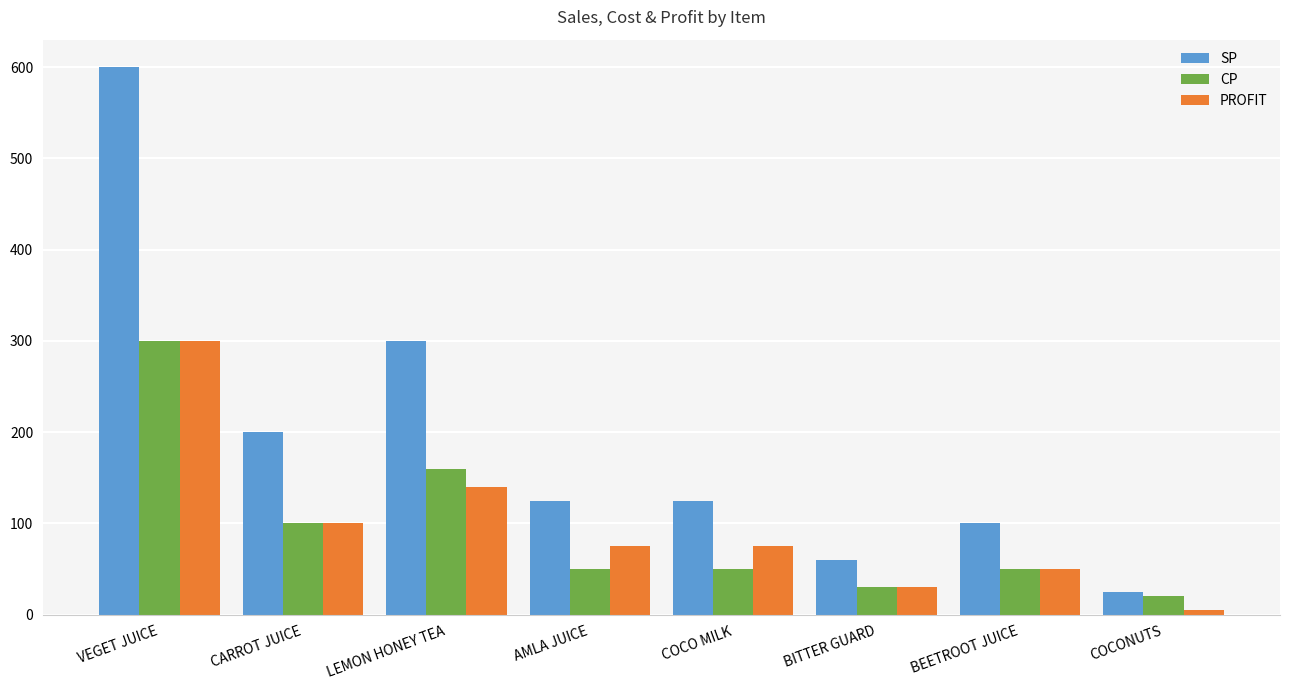

The PROFIT series shows 49 at COCO MILK. True or false?

False